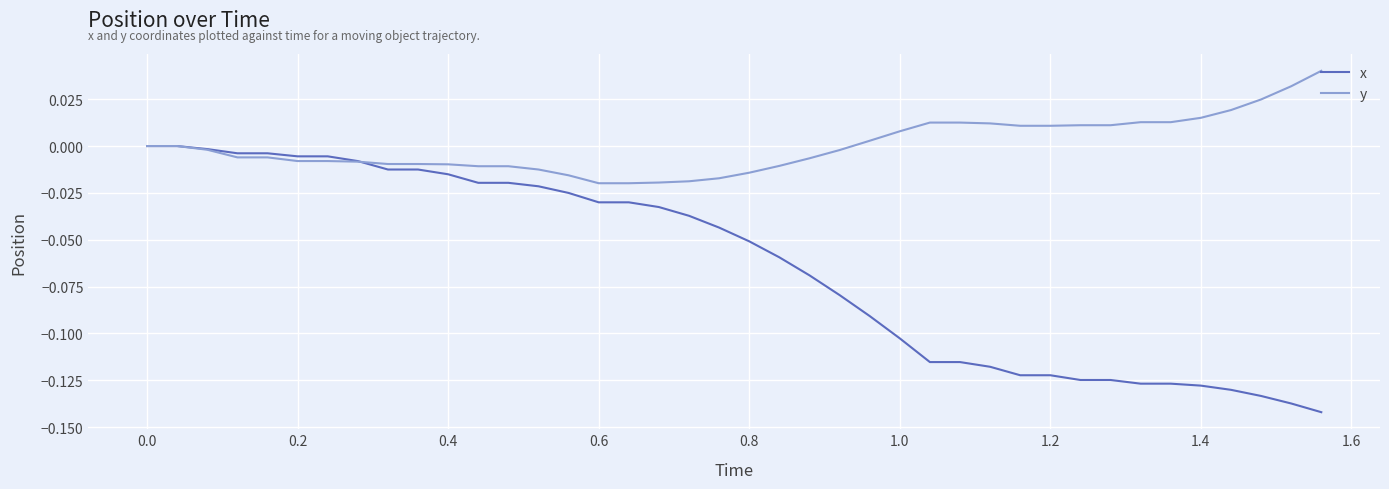

Is this an area chart (filled region under the line)?

No